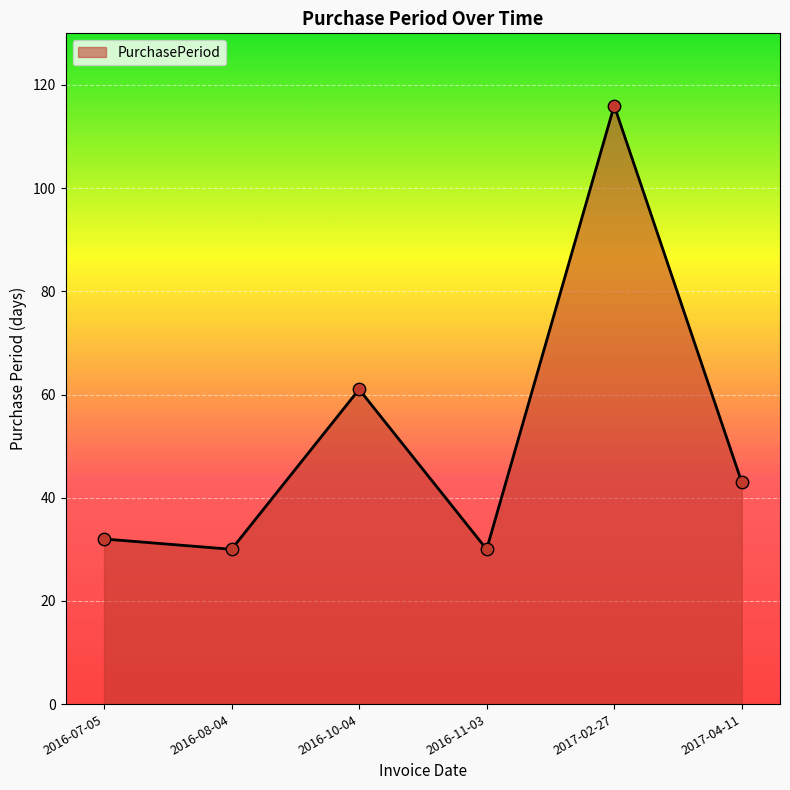

What is the change in value from 2016-11-03 to 2017-02-27?

+86